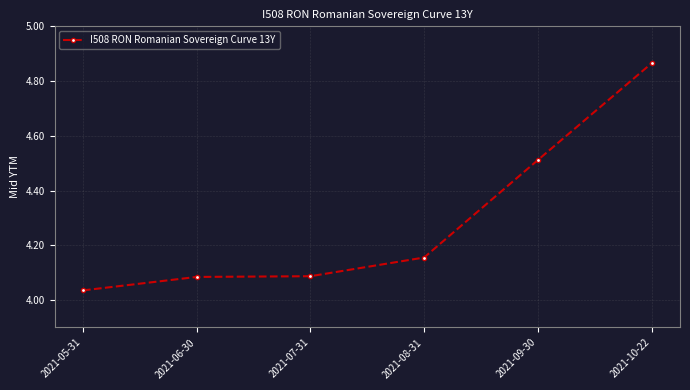

True or false: there are more than 1 points higher than both neighbors.

False